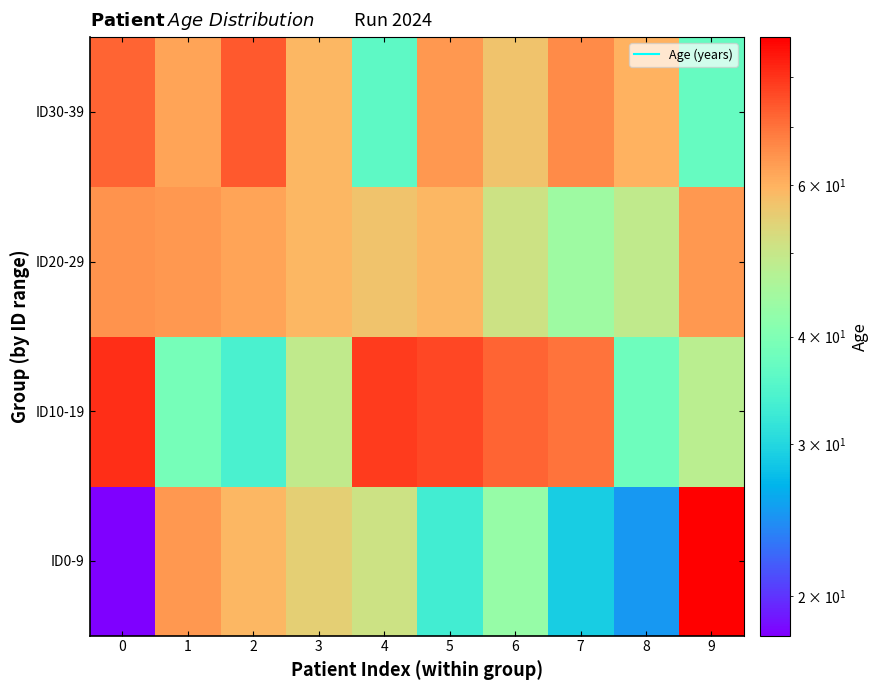

What is the spread (max minus min) of values at 0?

63